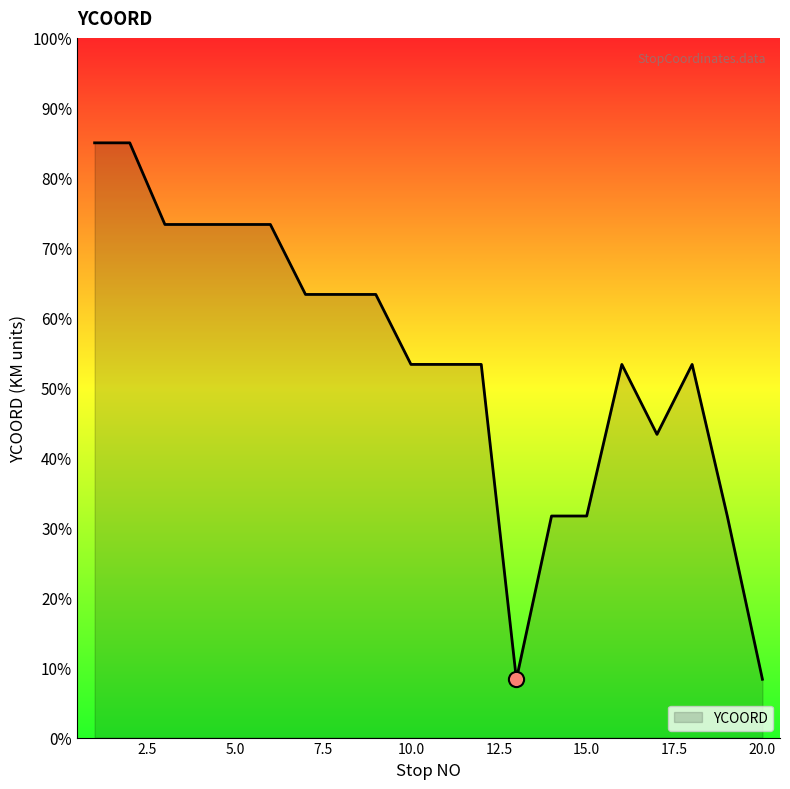

Is this an area chart (filled region under the line)?

Yes